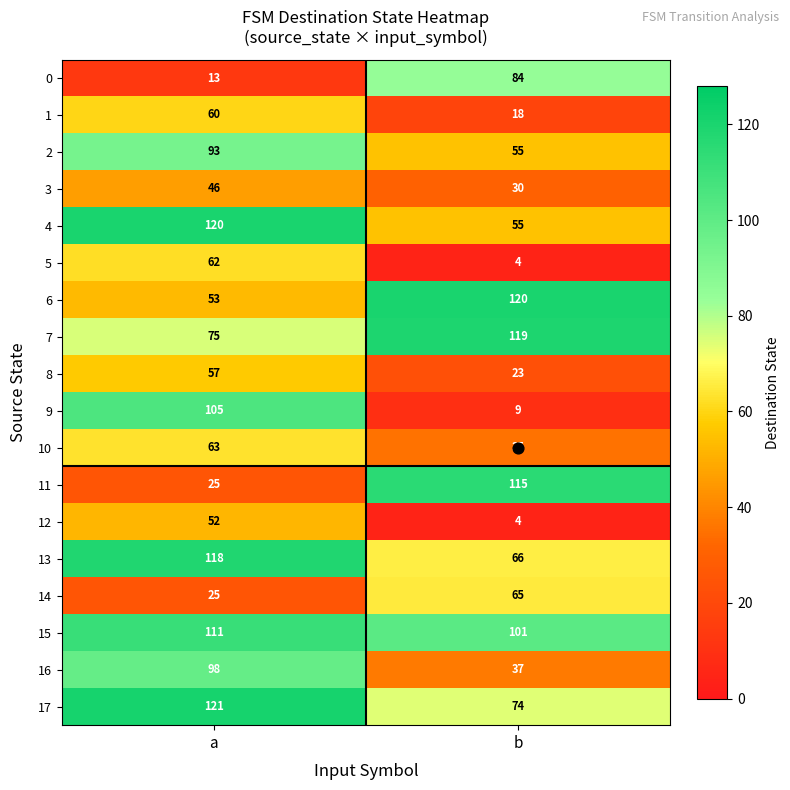

Is it true that 11 equals 43 at a?

False